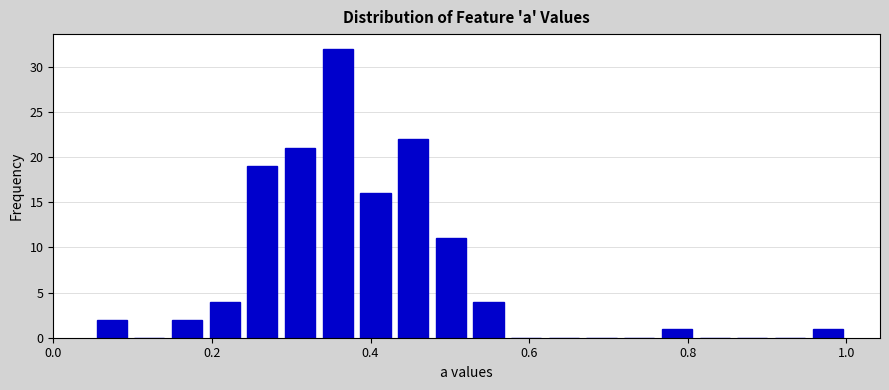

Around what value on the x-axis is the tallest bar? Give the approximate position of its centre, as read against the axis.

0.36